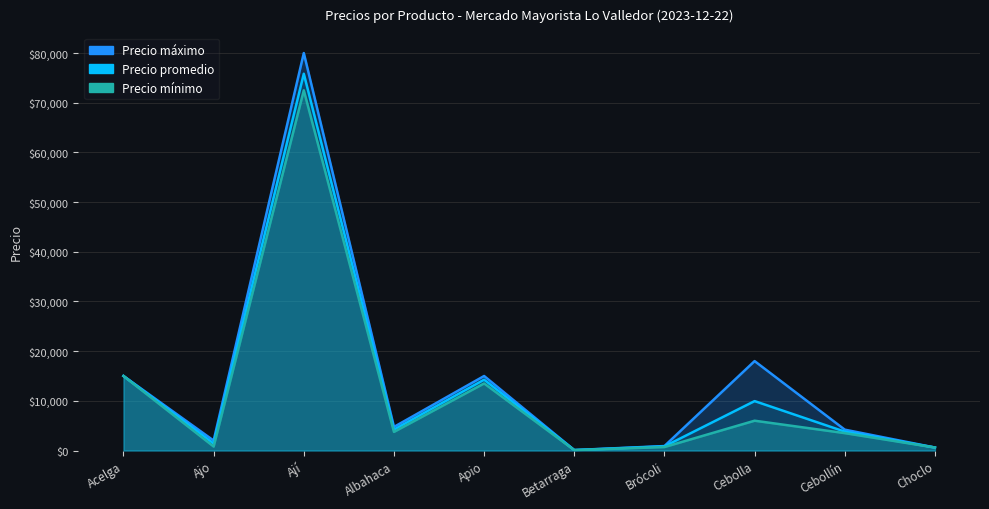

Rank the series by their maximum value, from highest to lowest.

Precio máximo, Precio promedio, Precio mínimo